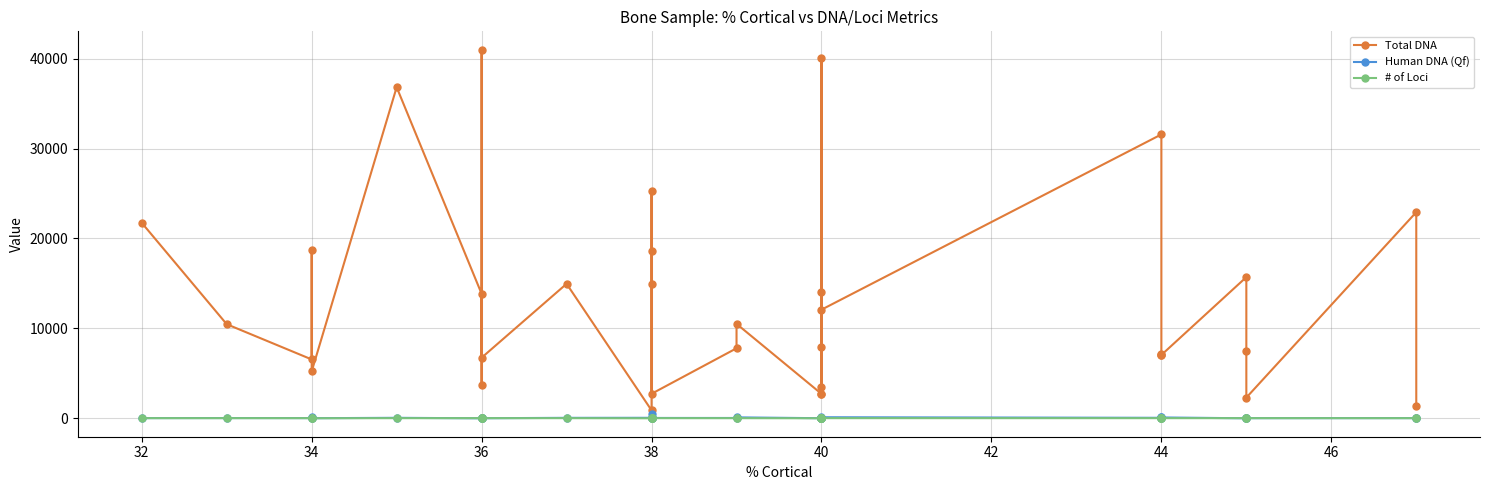

What is the value of the Human DNA (Qf) point at the 1st from the left?

22.7